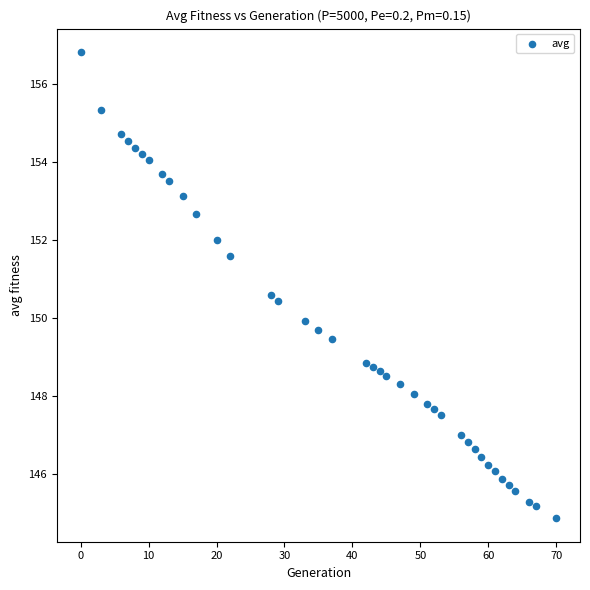

What is the range of Y values (max minus min)?

11.9